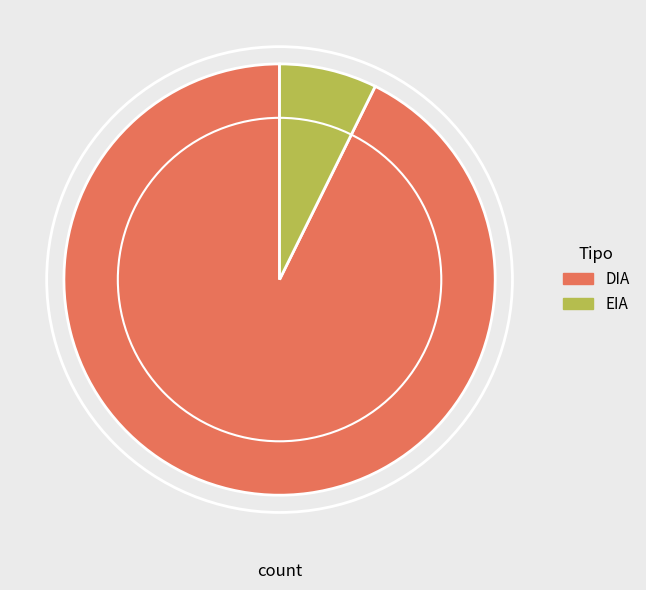

True or false: DIA accounts for 80% of the total.

False